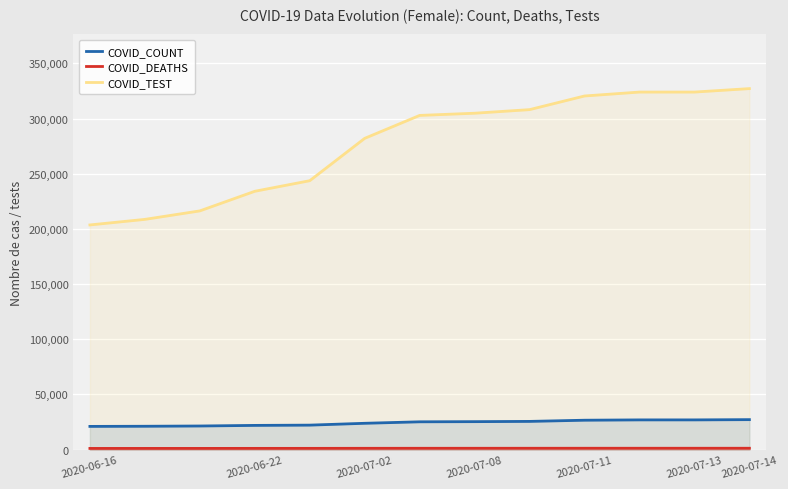

What is the maximum value shown in the chart?

327212